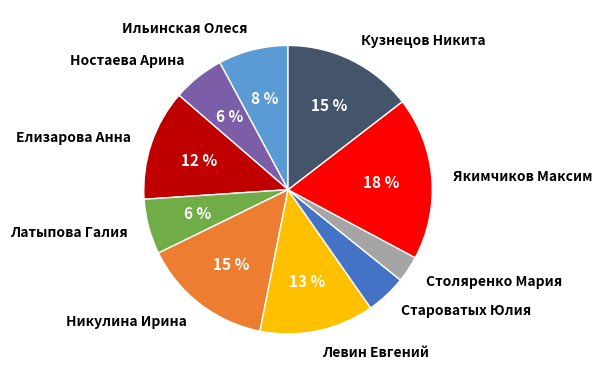

How many segments does this pie chart have?

10